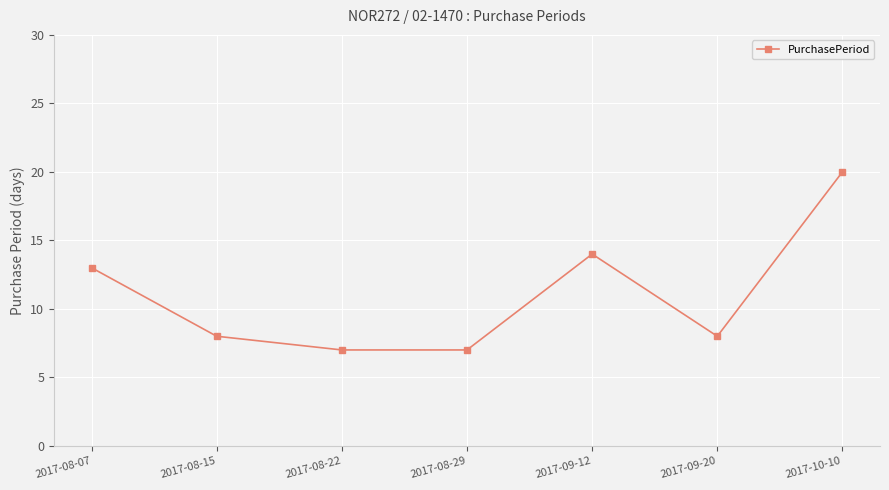

What position from the right is 2017-08-22?

5